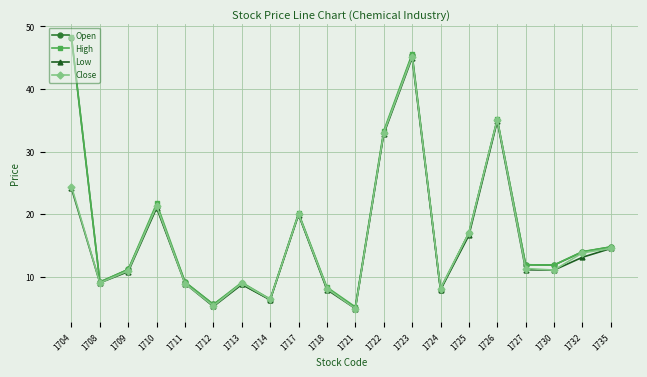

Where is the first local minimum for Close?

1708